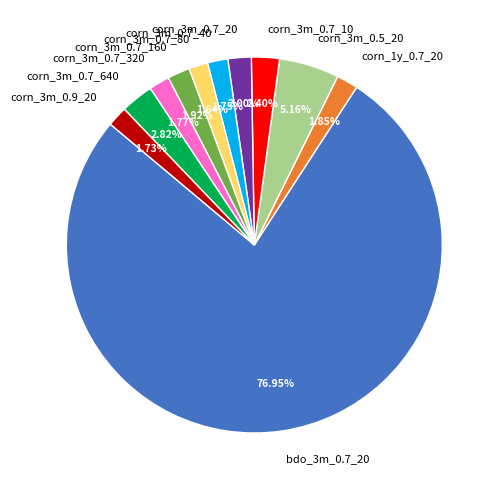

Does any single category account for the majority?

Yes